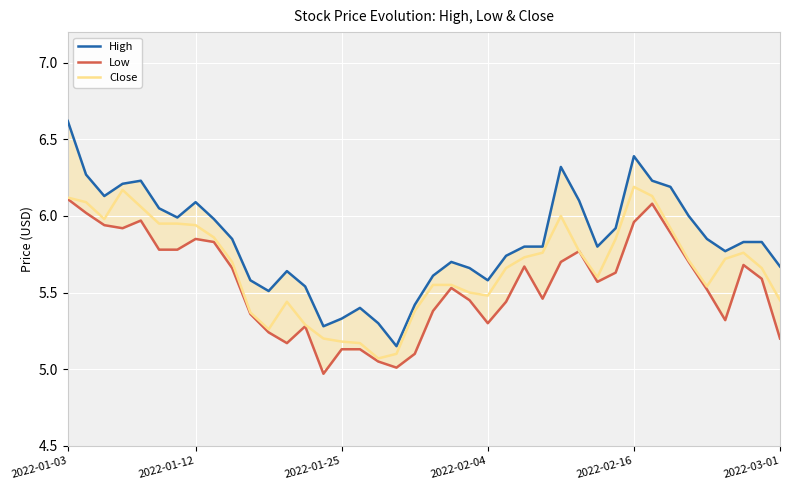

Is this an area chart (filled region under the line)?

No